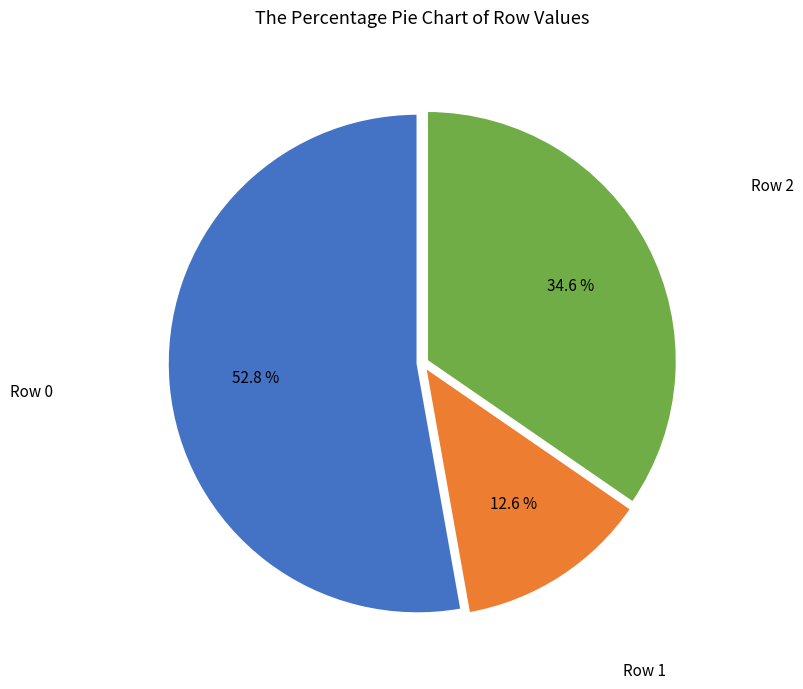

Is there any slice that represents more than half of the pie?

Yes